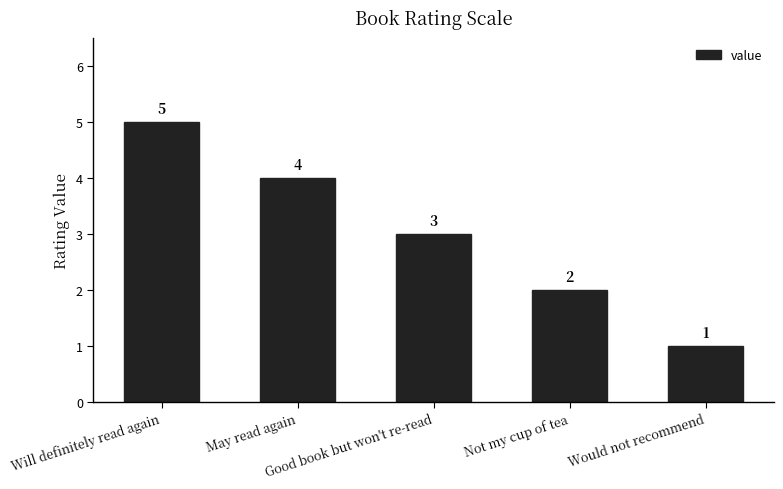

The value at May read again is 4. True or false?

True